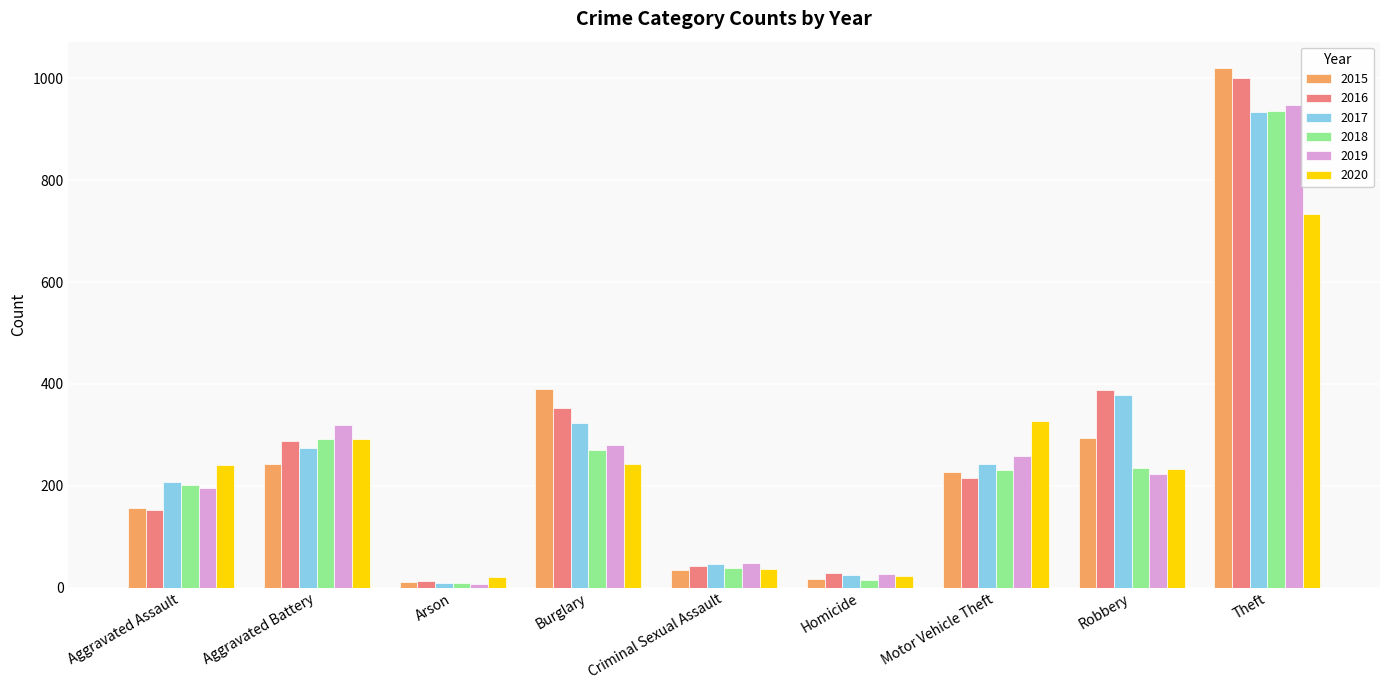

Which series has the largest range (max minus min)?

2015